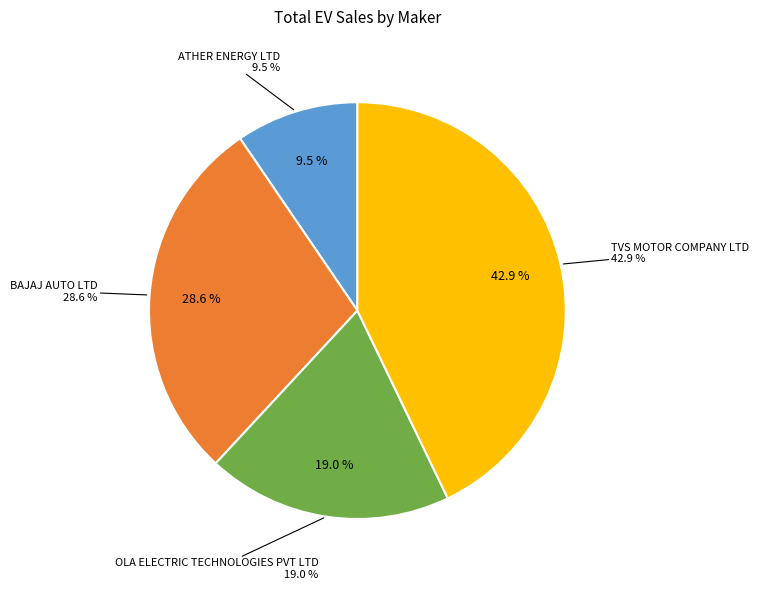

True or false: TVS MOTOR COMPANY LTD accounts for 35% of the total.

False